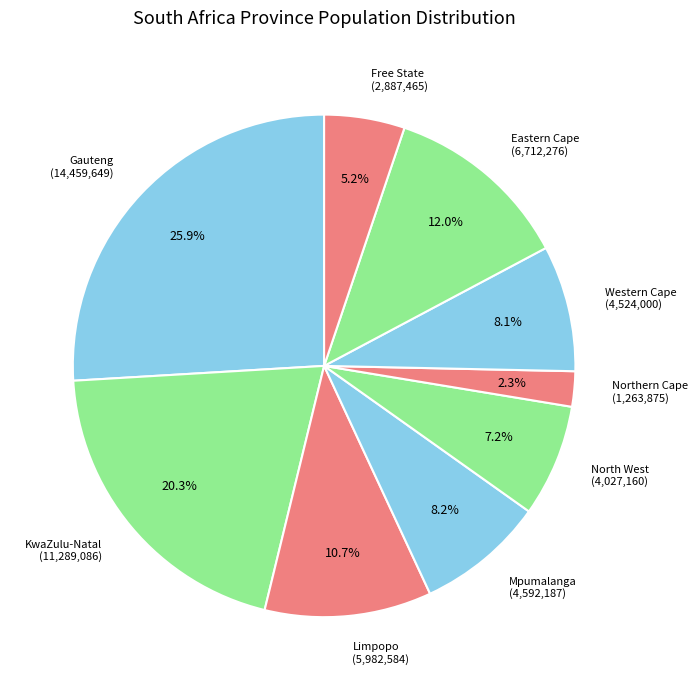

Does Free State represent more than half of the total?

No